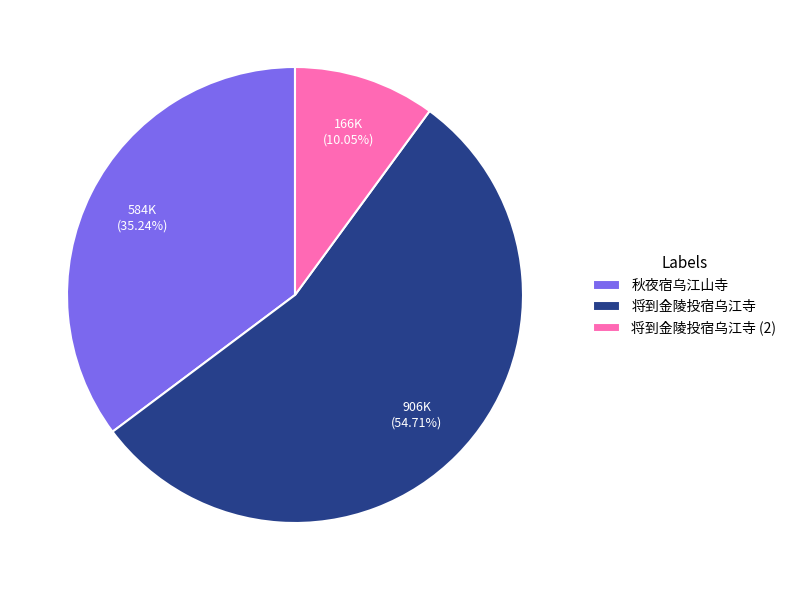

Count the number of slices in the pie.

3